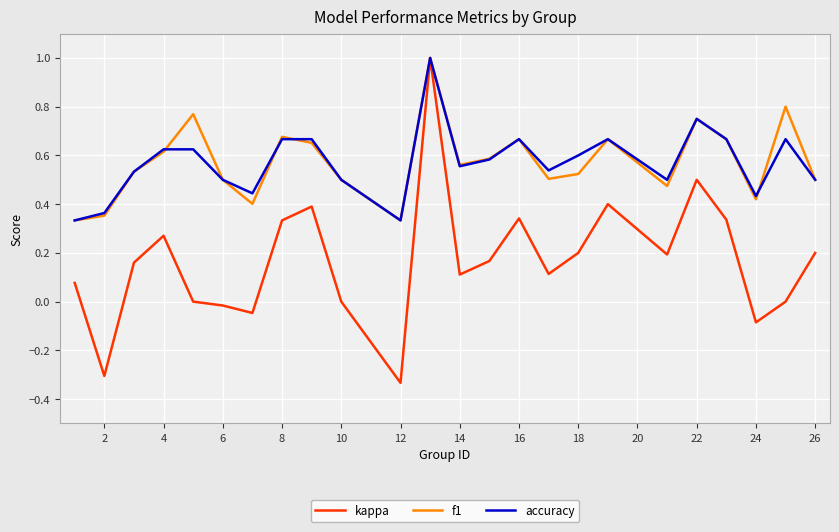

Which series has the largest range (max minus min)?

kappa